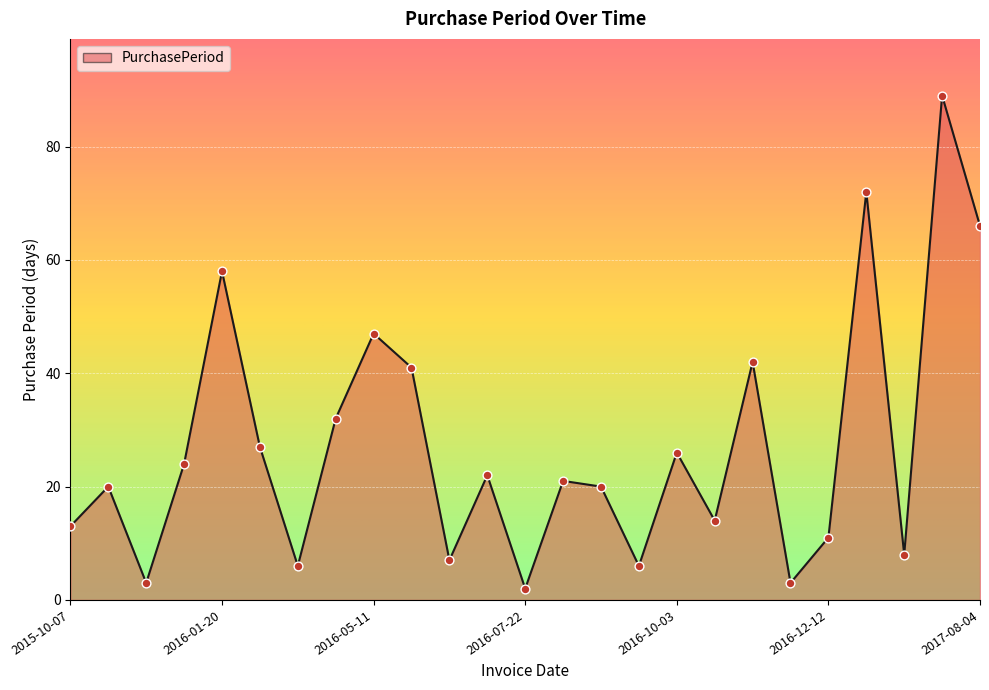

What is the difference between the maximum and minimum values?

87